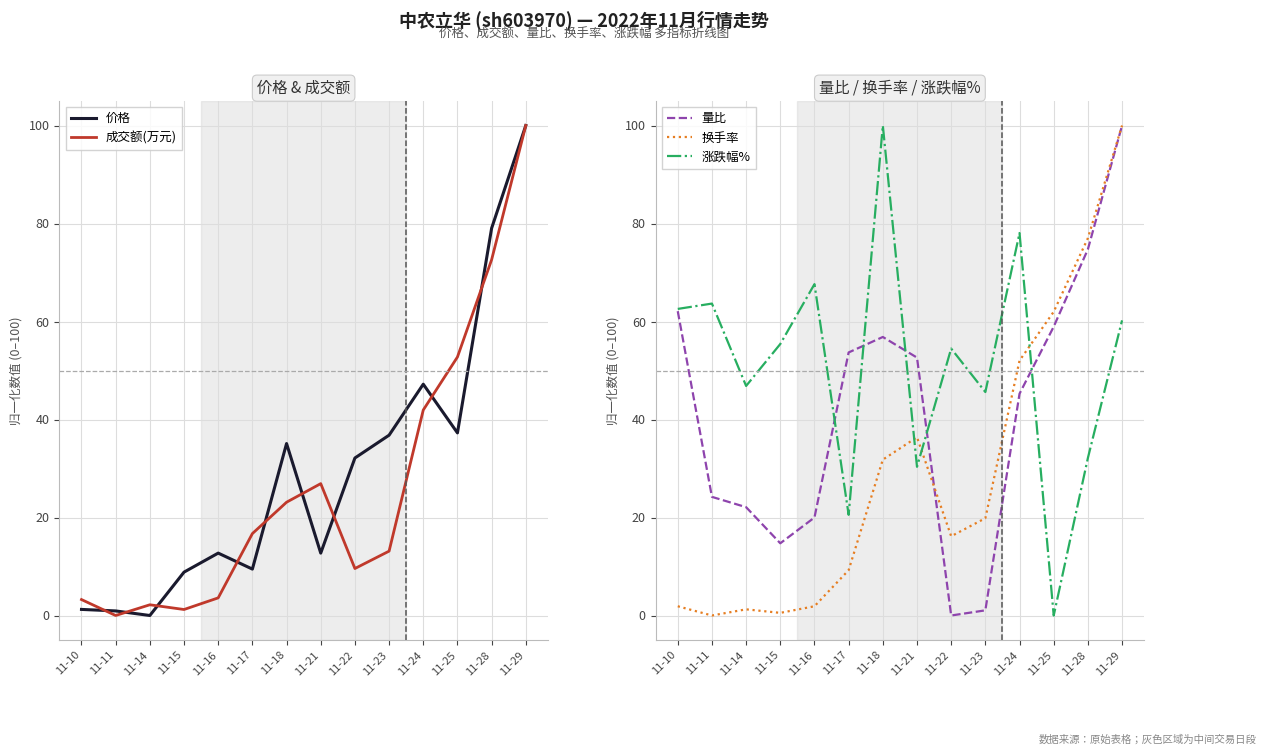

True or false: 换手率 and 成交额(万元) cross at least once.

True